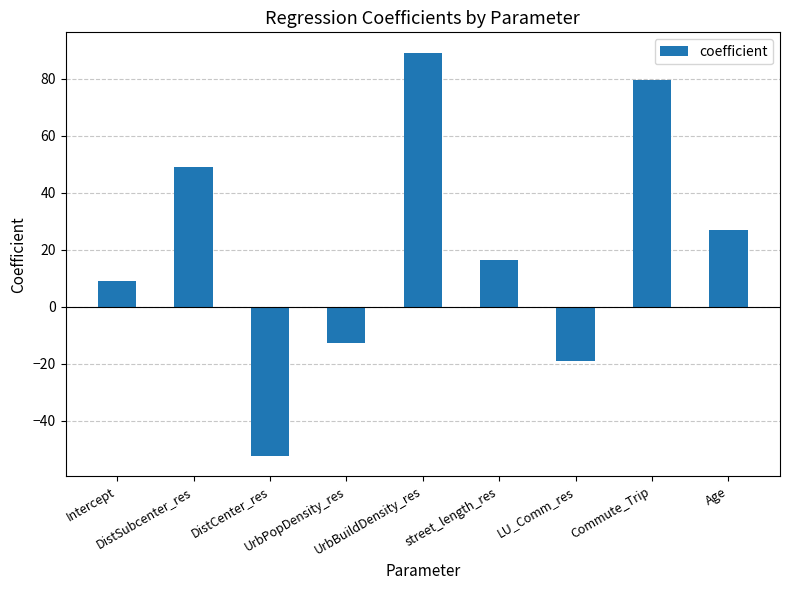

List the labels in order of value, smallest first.

DistCenter_res, LU_Comm_res, UrbPopDensity_res, Intercept, street_length_res, Age, DistSubcenter_res, Commute_Trip, UrbBuildDensity_res